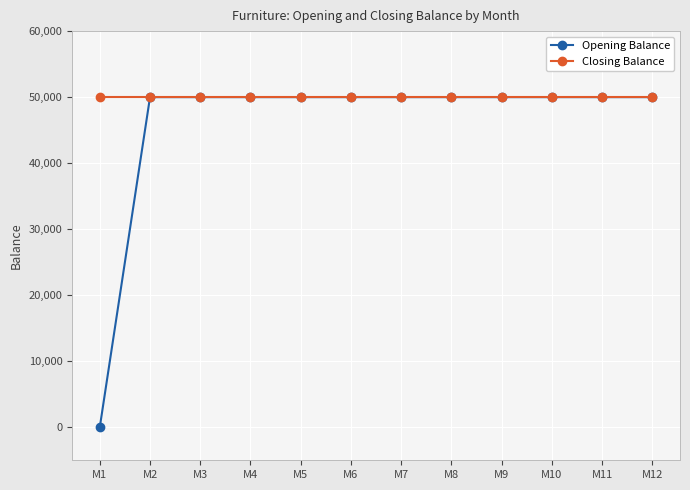

Between M1 and M8, which series saw the biggest shift?

Opening Balance